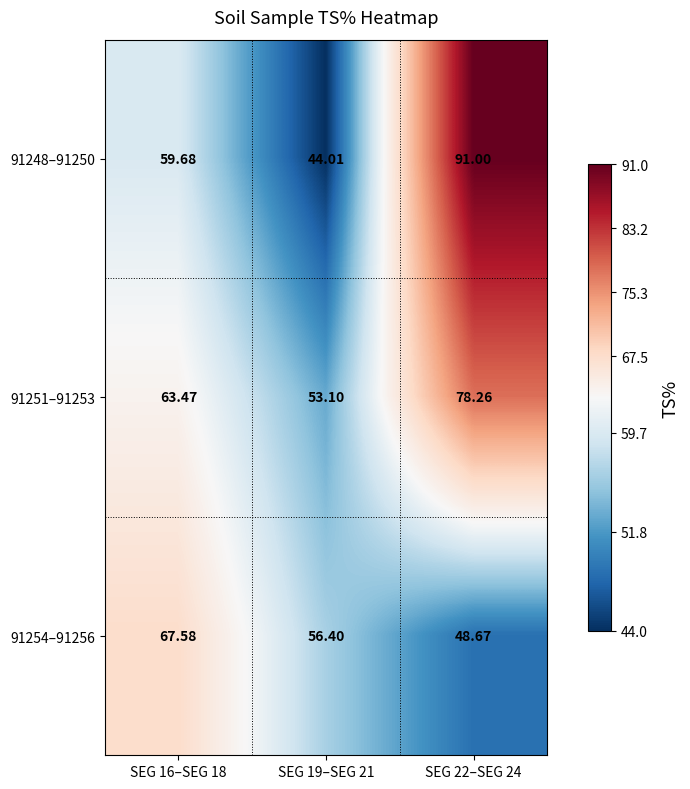

Is the value of 91251–91253 at SEG 16–SEG 18 greater than the value of 91254–91256 at SEG 19–SEG 21?

Yes